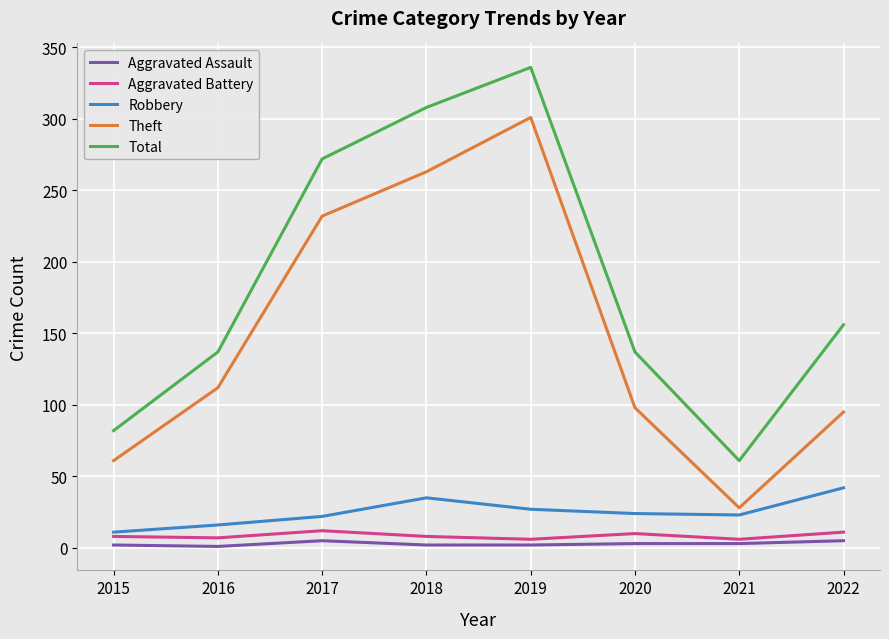

Which series has the largest total across all categories?

Total